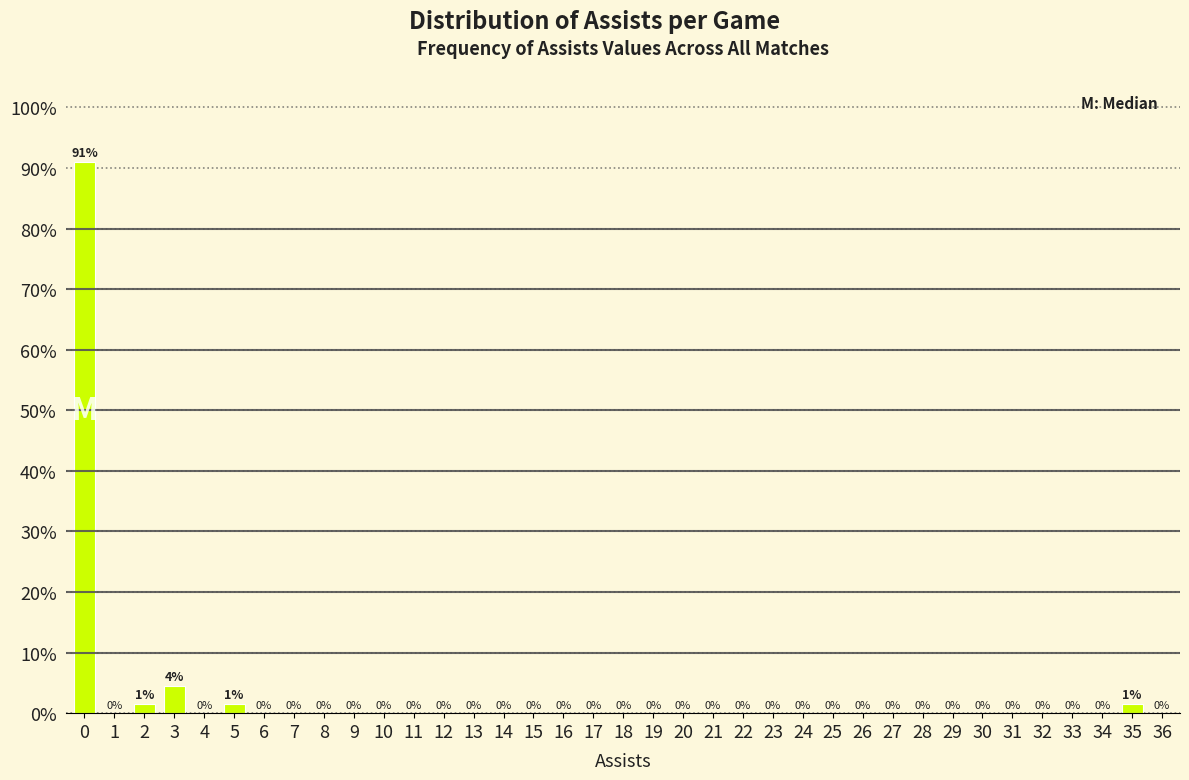

At which label is the value closest to 45?

3